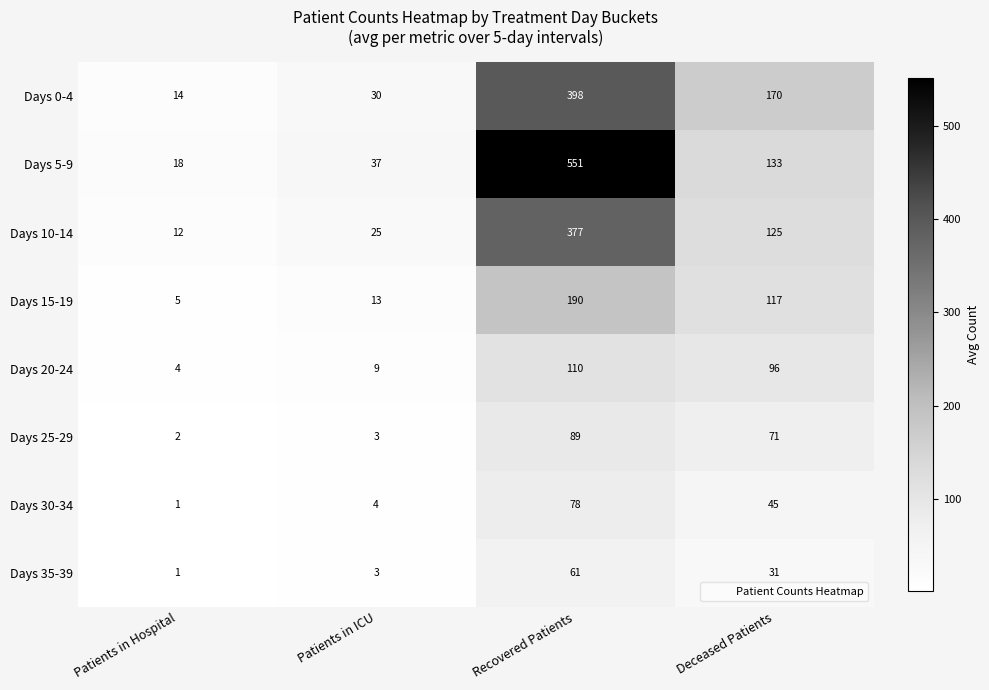

Where is Days 30-34 nearest to the value 39?

Deceased Patients